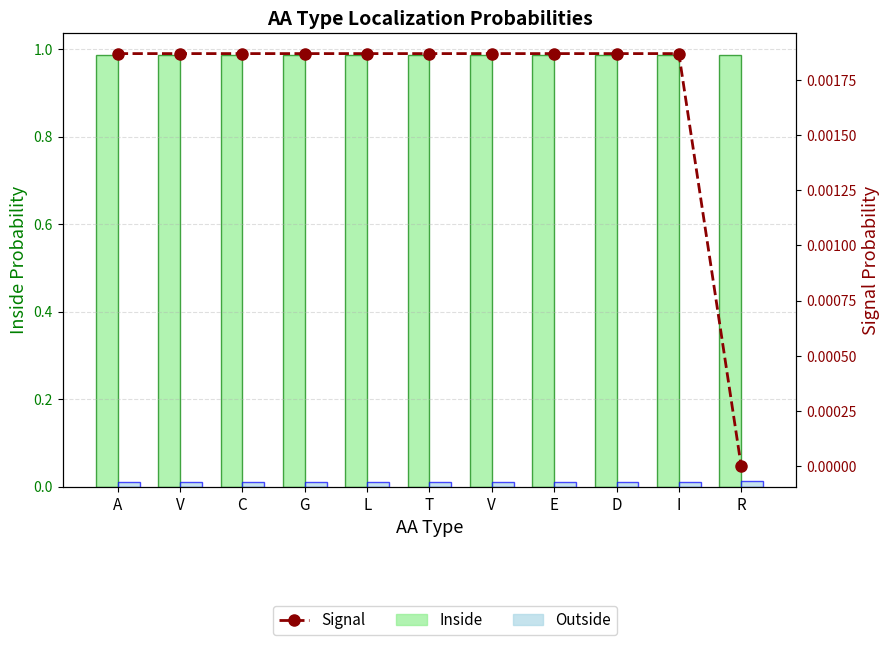

Rank the series by their maximum value, from highest to lowest.

Inside, Outside, Signal